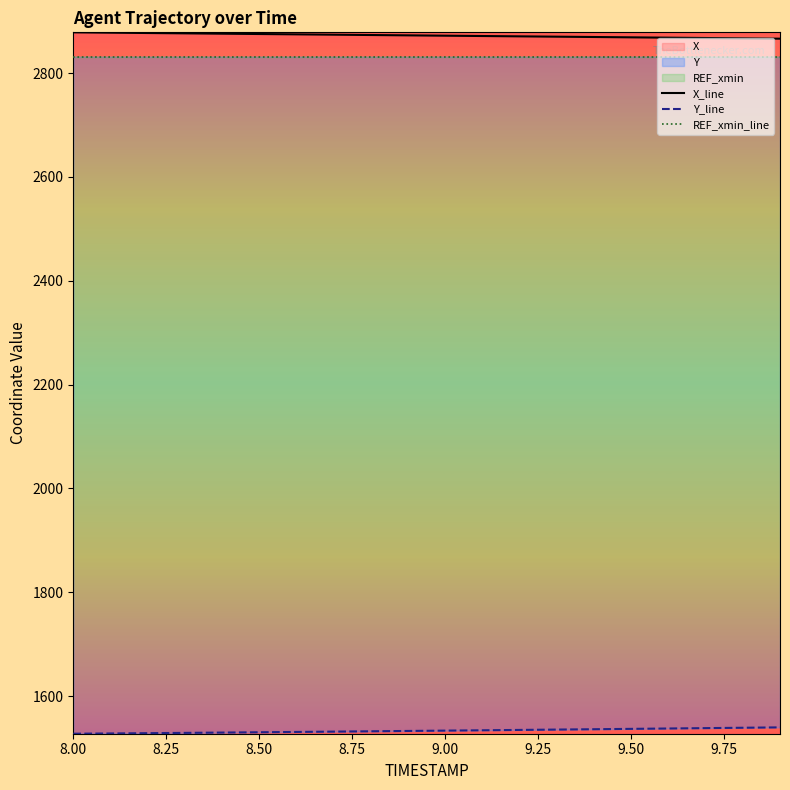

True or false: X_line has more than 2 points higher than both neighbors.

False